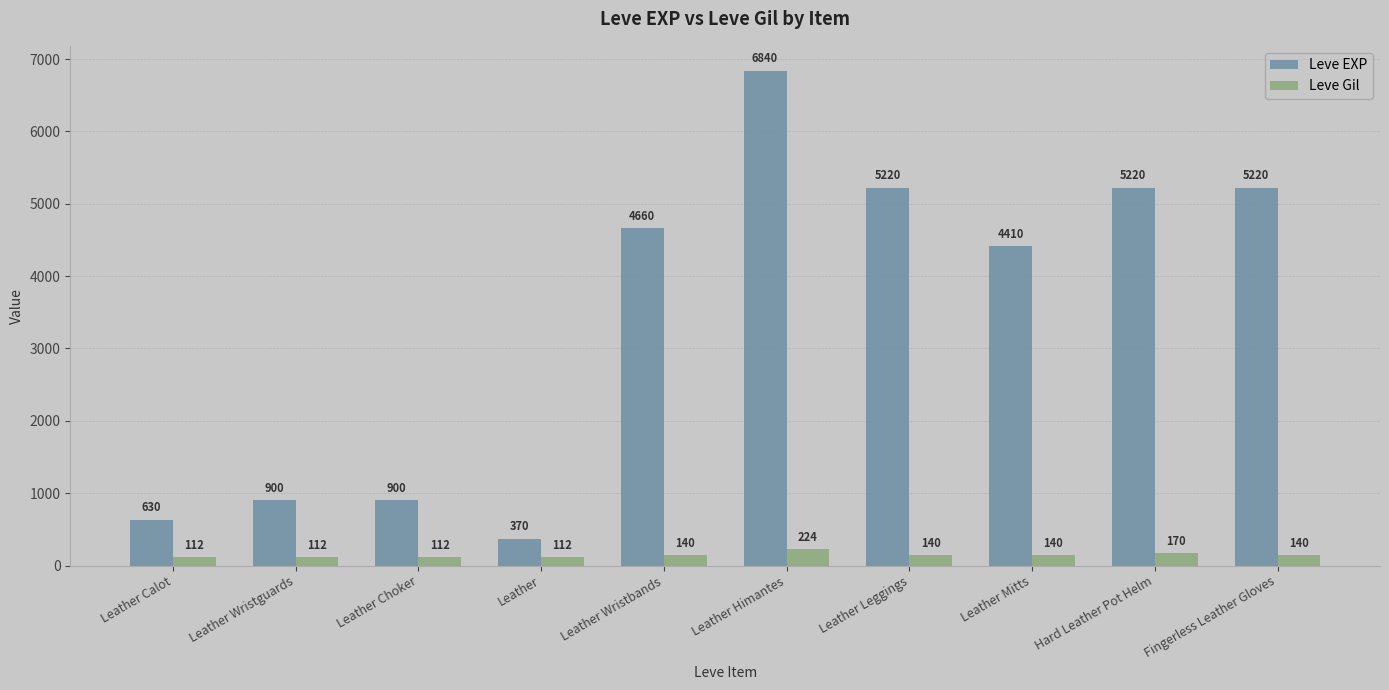

What is the spread (max minus min) of values at Fingerless Leather Gloves?

5080